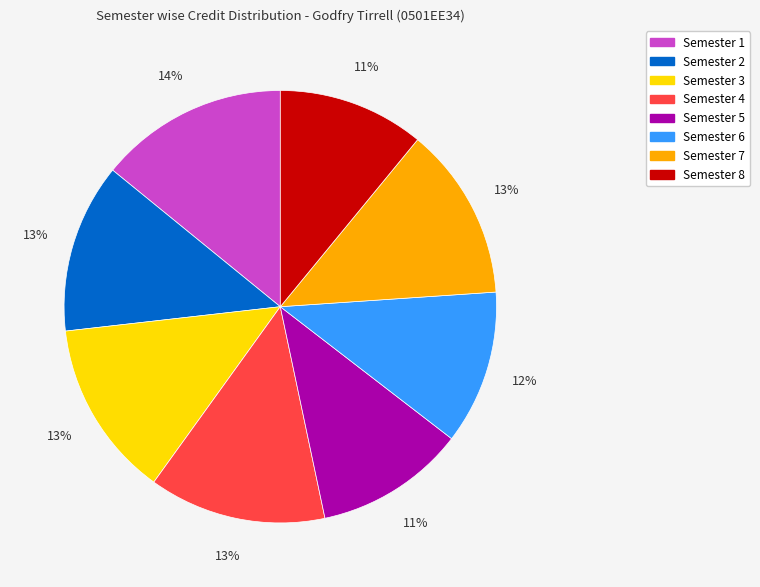

Is there any slice that represents more than half of the pie?

No